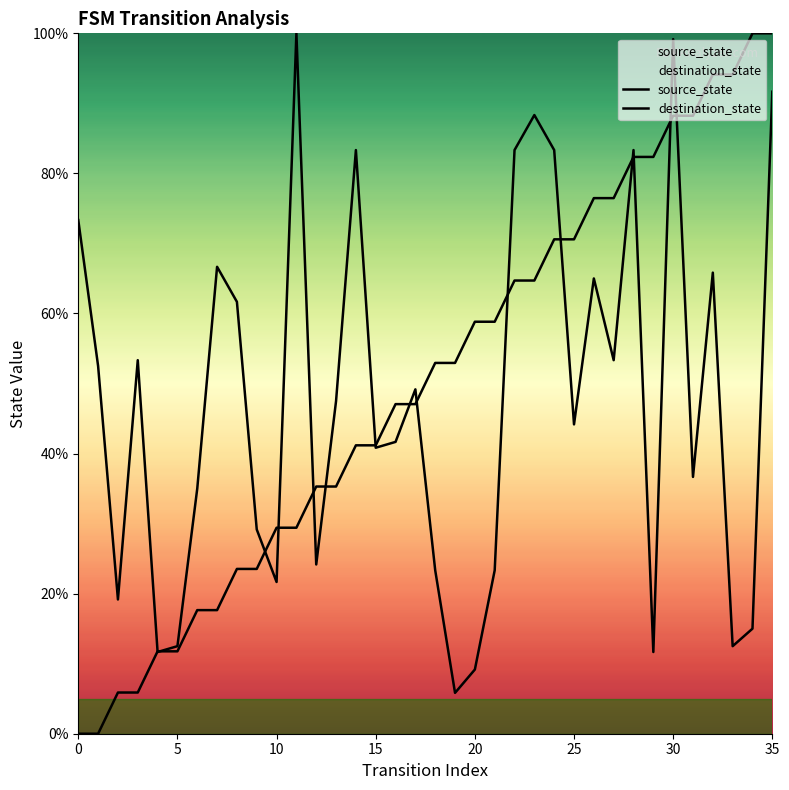

At which category is the sum across all series the highest?

35